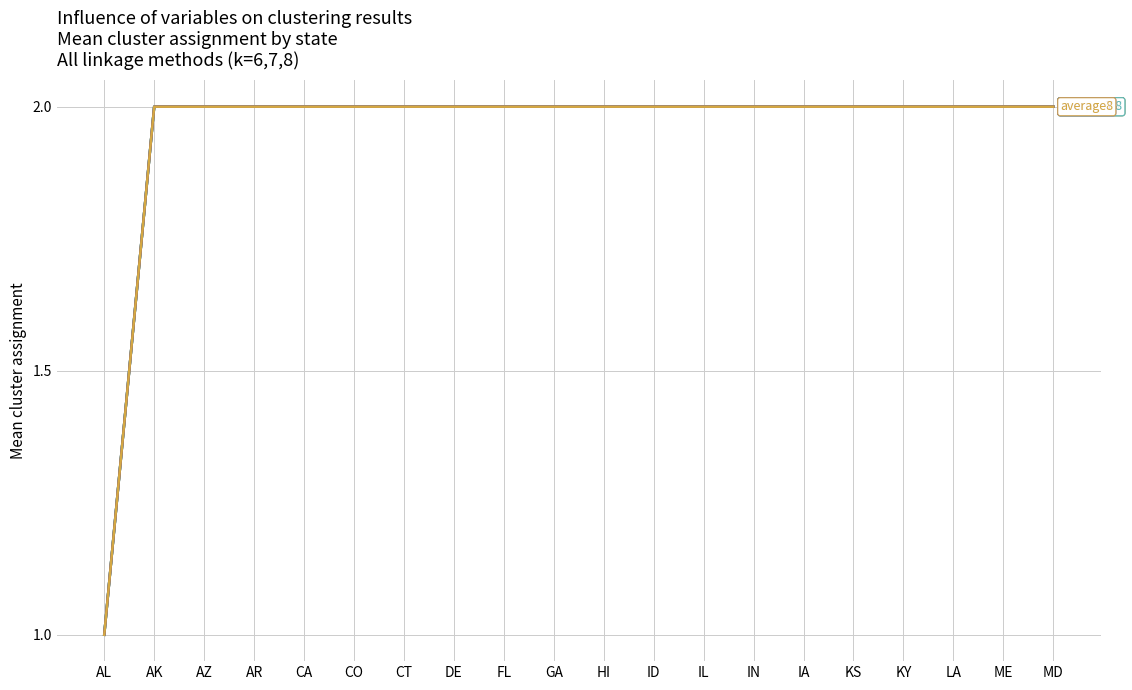

Does the chart have visible grid lines?

Yes